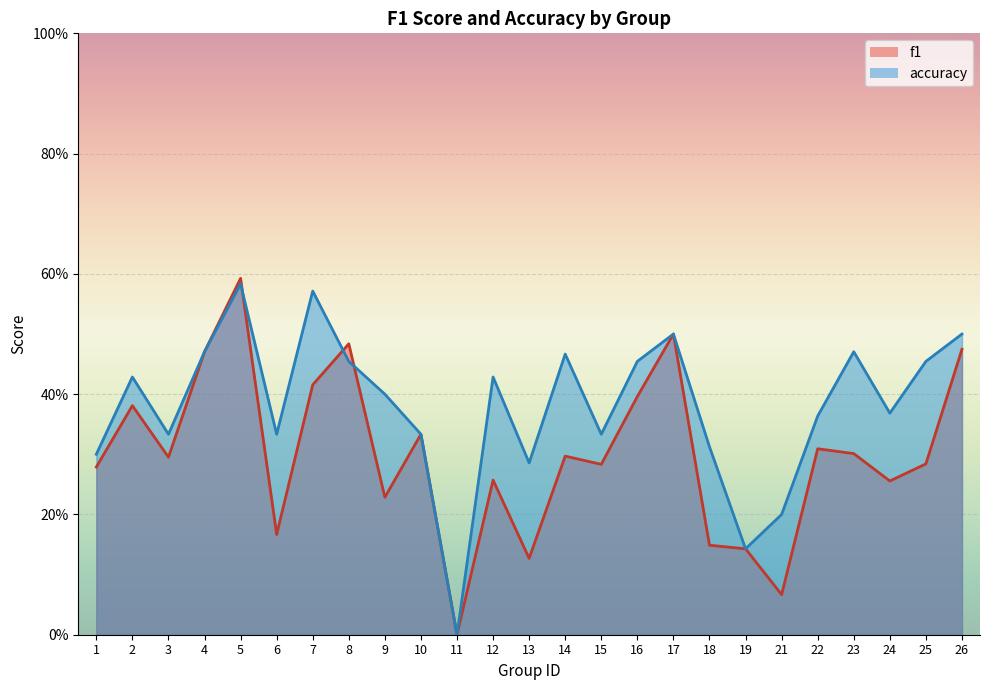

Rank the series by their average value, from highest to lowest.

accuracy, f1